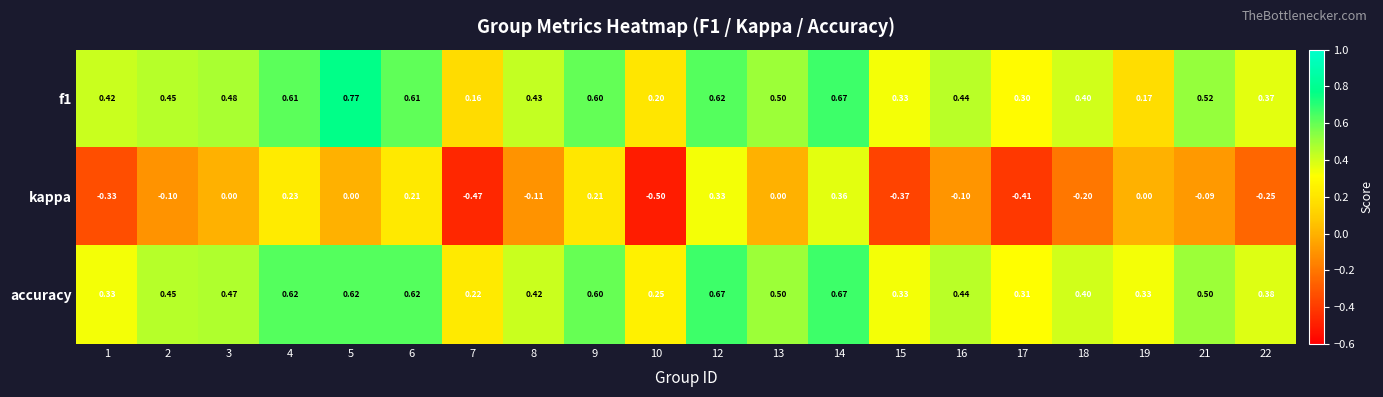

What is the difference between the highest and lowest values at 6?

0.4